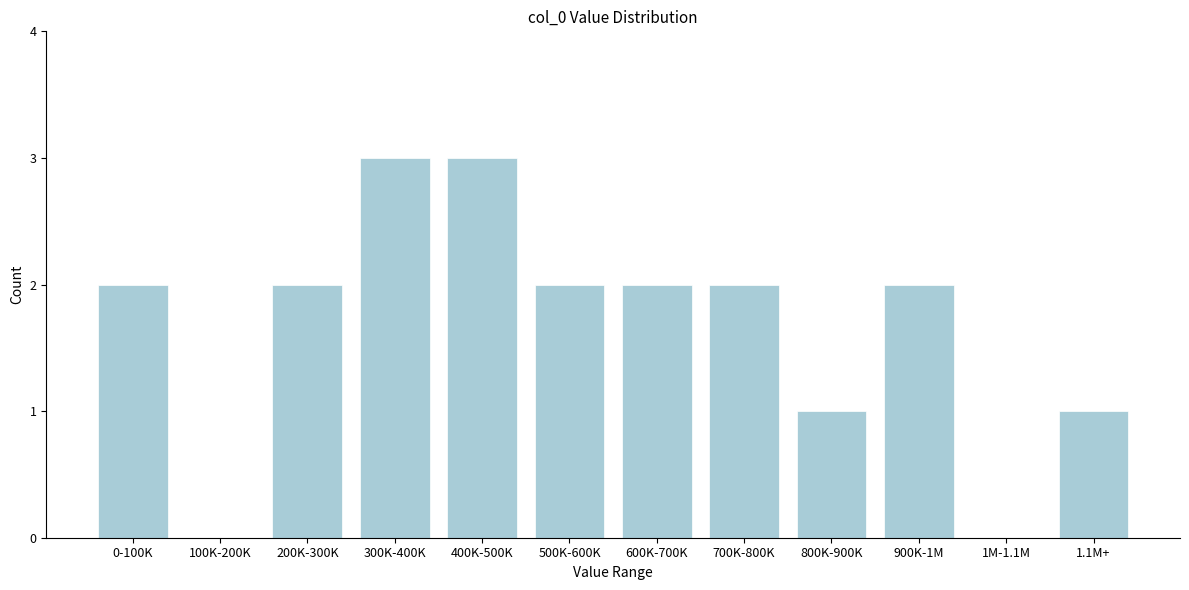

Reading left to right, list all the values displayed in this chart.

0-100K=2	100K-200K=0	200K-300K=2	300K-400K=3	400K-500K=3	500K-600K=2	600K-700K=2	700K-800K=2	800K-900K=1	900K-1M=2	1M-1.1M=0	1.1M+=1